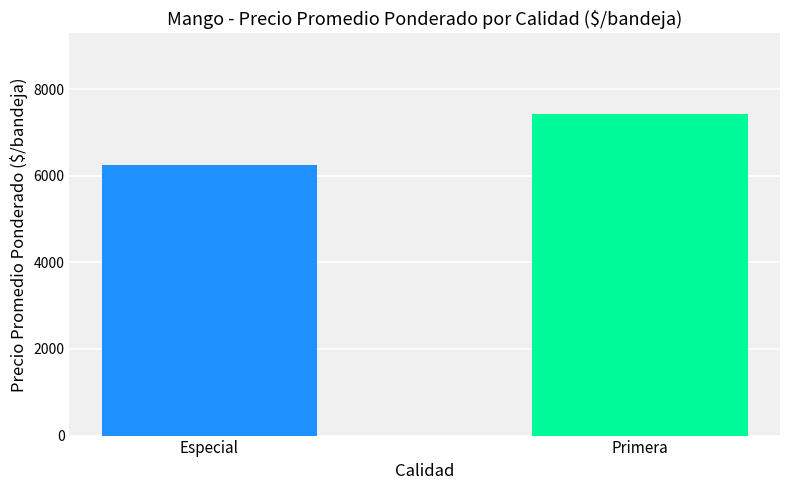

Reading left to right, extract all data points from this chart.

Especial=6260	Primera=7432